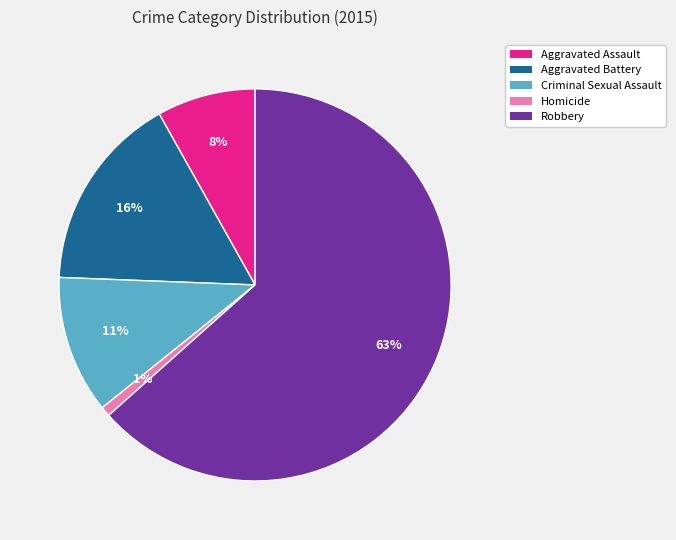

Which slice is the smallest?

Homicide